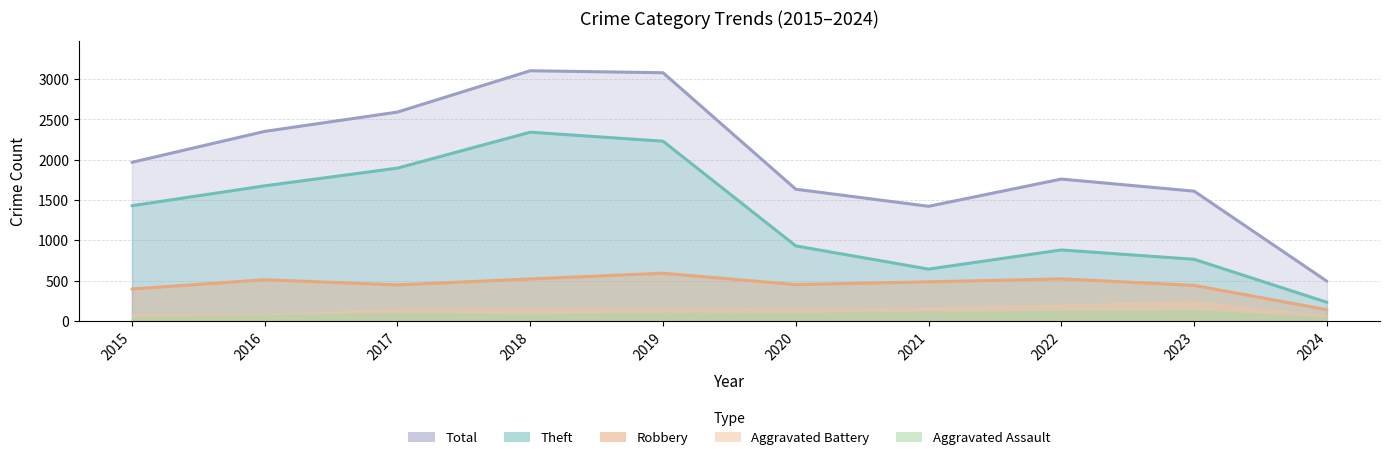

How many interior local valleys does the Theft series have?

1